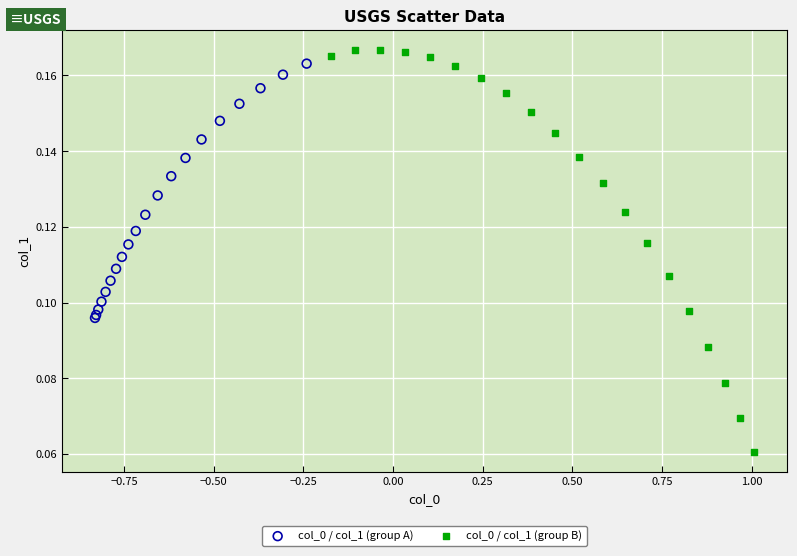

Which series contains the lowest Y value?

col_0 / col_1 (group B)